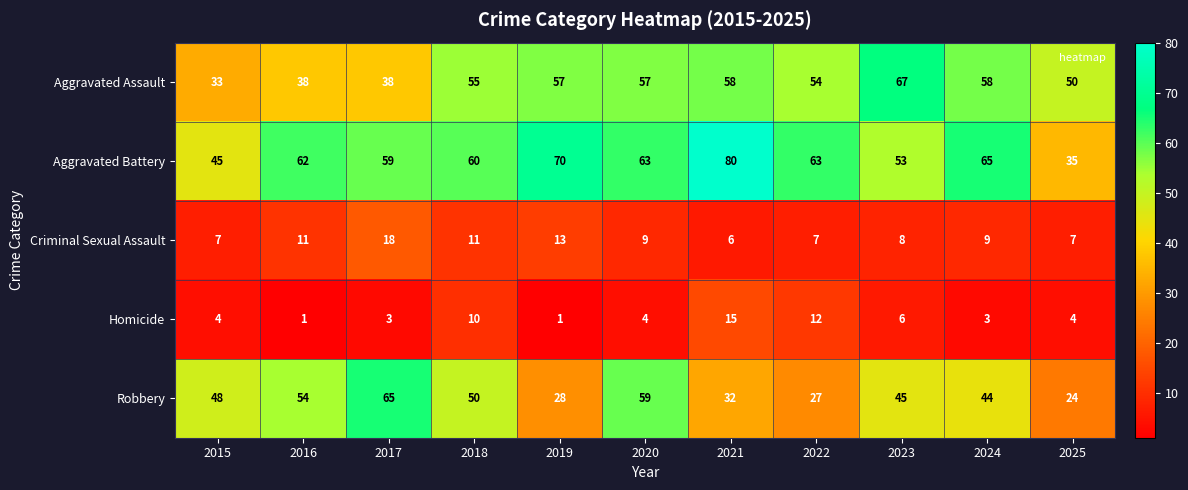

How many series are shown in this chart?

5